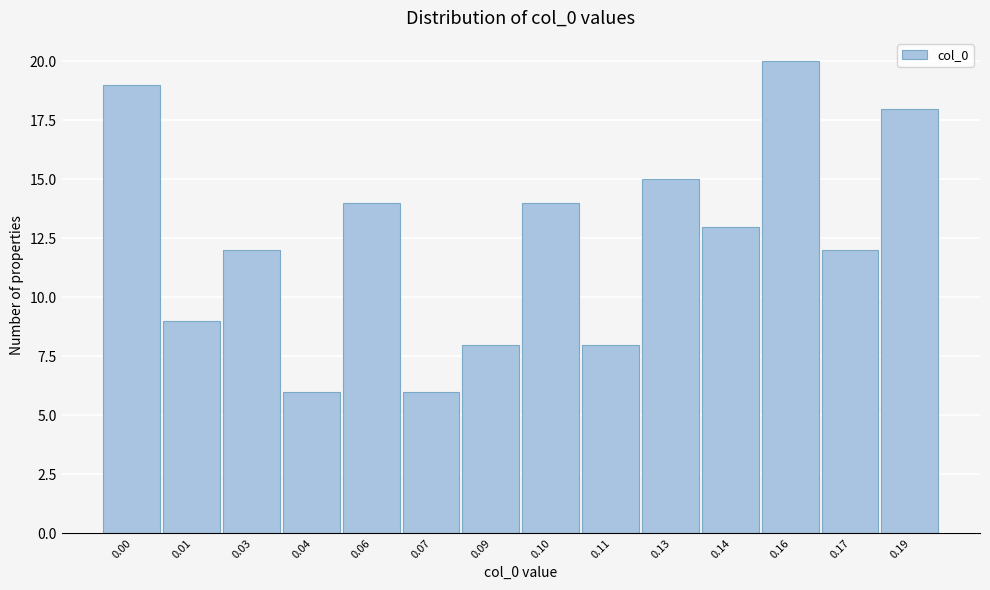

Reading left to right, transcribe all the data shown in this chart.

19	9	12	6	14	6	8	14	8	15	13	20	12	18